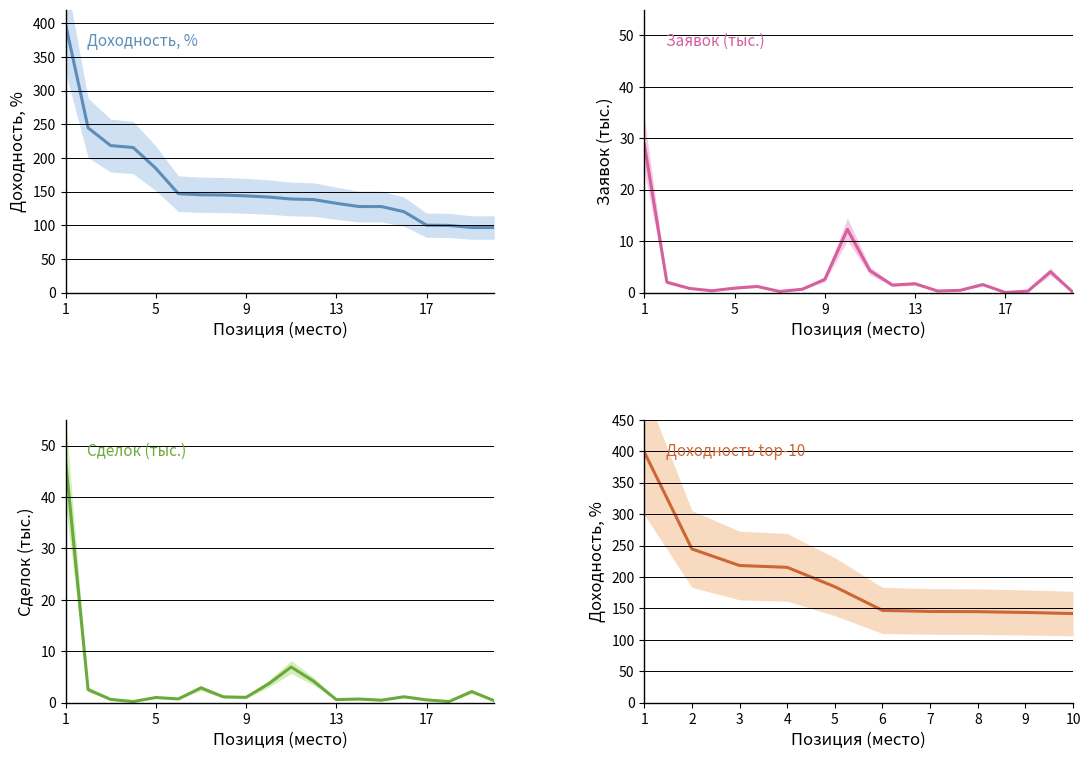

At 20, list the series in order from smallest to largest.

Заявок (тыс.), Сделок (тыс.), Доходность, %